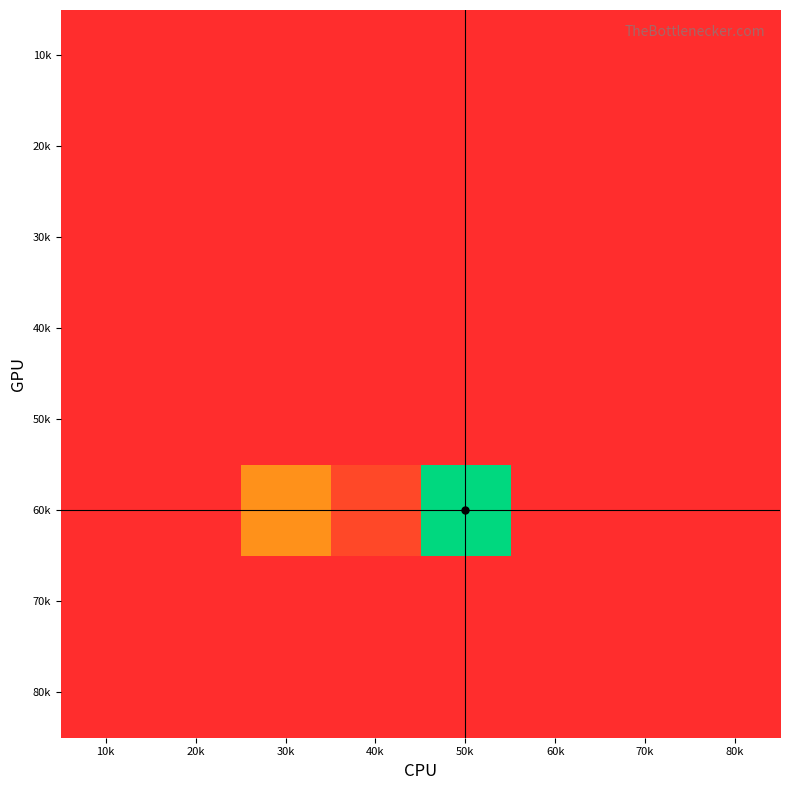

Between 30k and 10k, which is larger?

30k